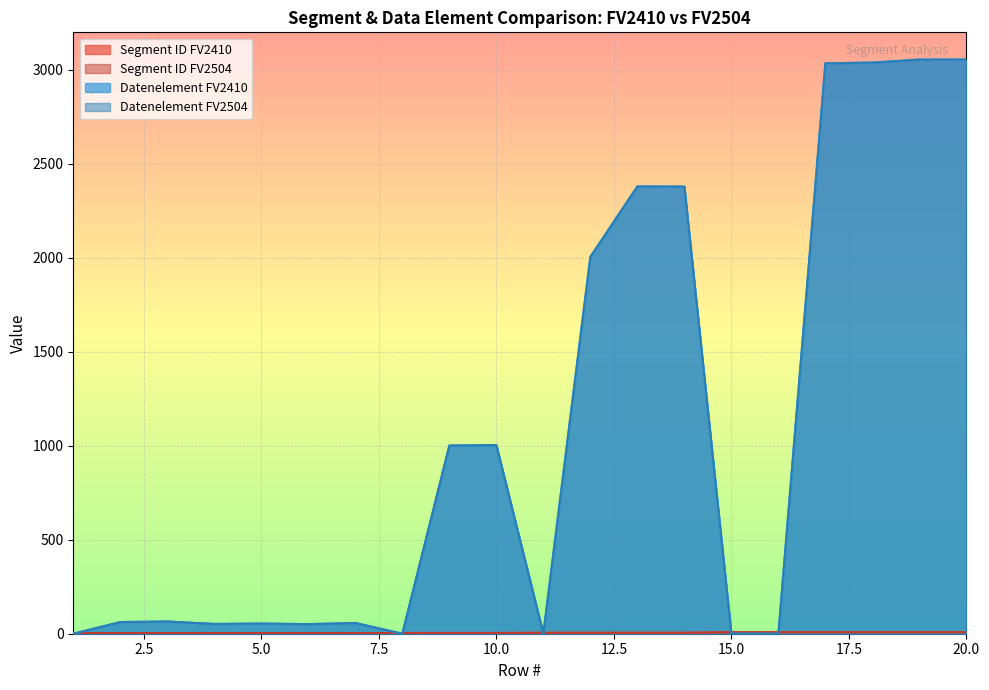

After their last crossing, which series has the higher values: Datenelement FV2504 or Segment ID FV2504?

Datenelement FV2504